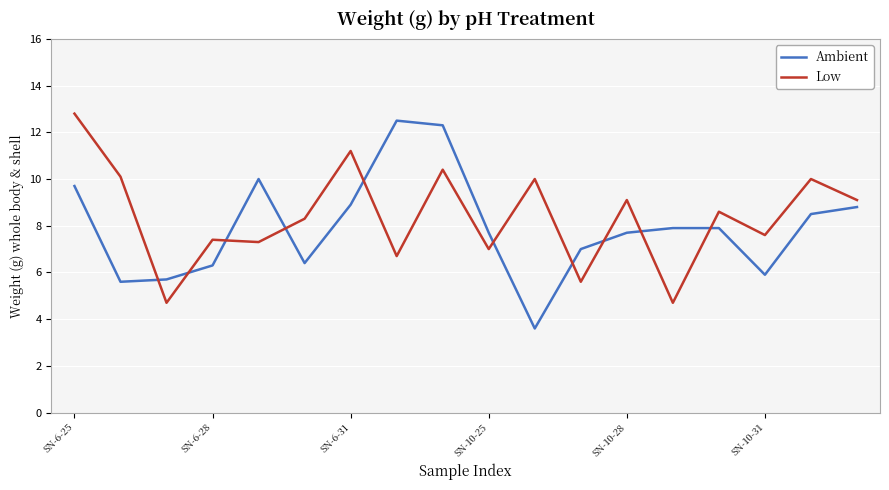

True or false: Low and Ambient intersect in this chart.

True